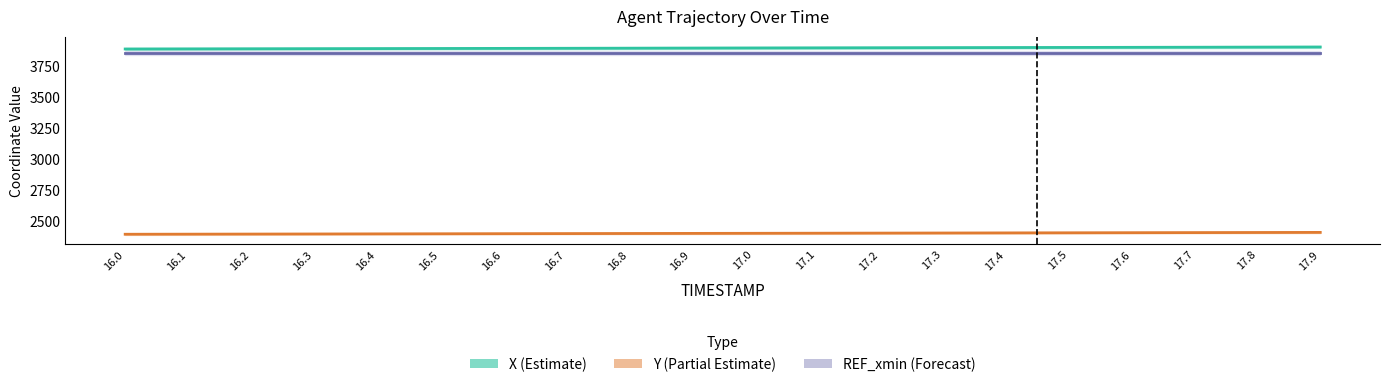

True or false: X (Estimate) has a value of 5829.5 at 17.7.

False